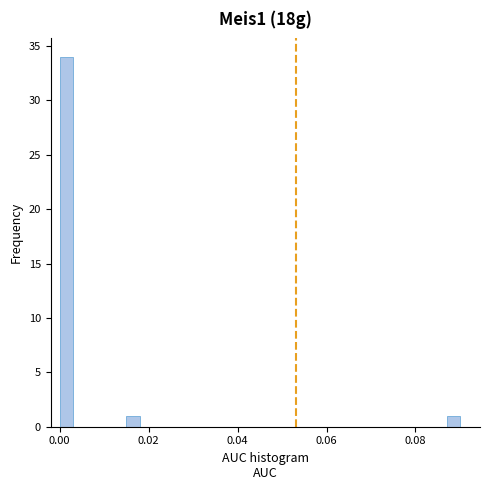

Around what value on the x-axis is the tallest bar? Give the approximate position of its centre, as read against the axis.

0.002